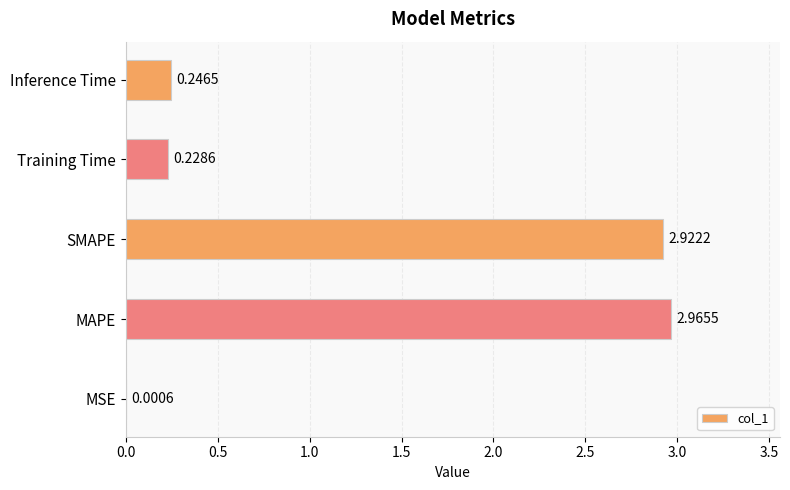

What is the sum of all values?

6.4